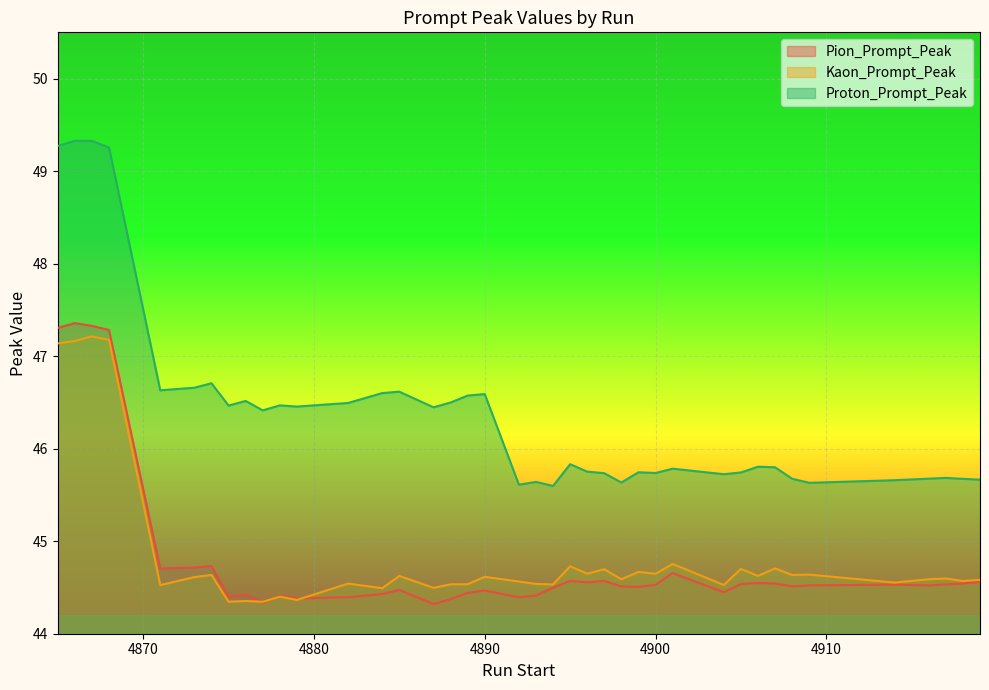

What is the smallest value displayed?

44.3